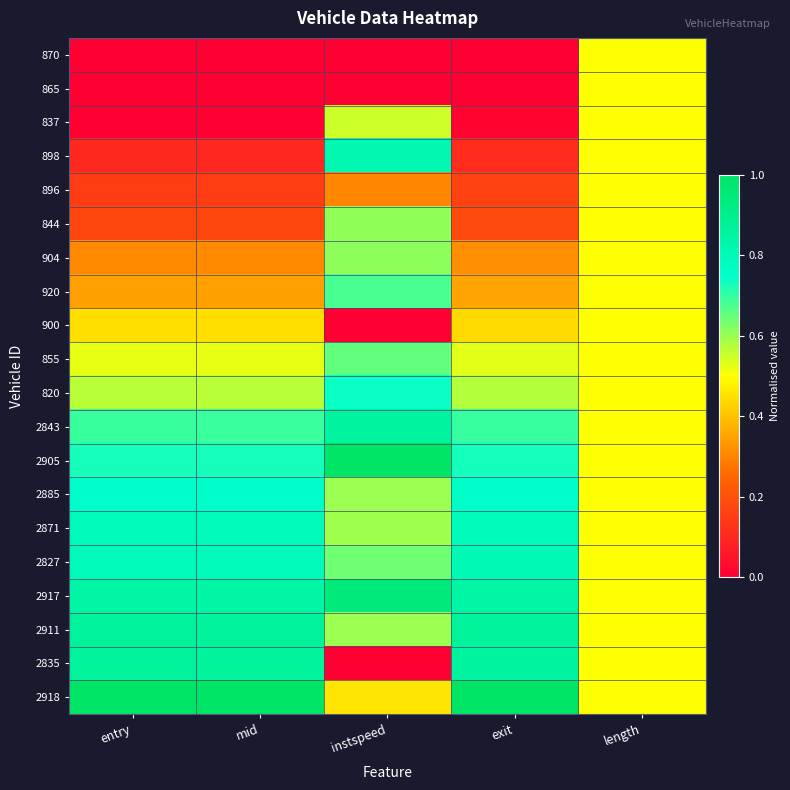

Reading left to right, transcribe all the data shown in this chart.

870: entry=0.0	mid=0.0	instspeed=0.0	exit=0.0	length=0.5
865: entry=0.0	mid=0.0	instspeed=0.0	exit=0.0	length=0.5
837: entry=0.0	mid=0.0	instspeed=0.5	exit=0.0	length=0.5
898: entry=0.1	mid=0.1	instspeed=0.8	exit=0.1	length=0.5
896: entry=0.1	mid=0.2	instspeed=0.3	exit=0.2	length=0.5
844: entry=0.2	mid=0.2	instspeed=0.6	exit=0.2	length=0.5
904: entry=0.3	mid=0.3	instspeed=0.6	exit=0.3	length=0.5
920: entry=0.3	mid=0.3	instspeed=0.7	exit=0.4	length=0.5
900: entry=0.4	mid=0.4	instspeed=0.0	exit=0.4	length=0.5
855: entry=0.5	mid=0.5	instspeed=0.7	exit=0.5	length=0.5
820: entry=0.6	mid=0.6	instspeed=0.7	exit=0.6	length=0.5
2843: entry=0.7	mid=0.7	instspeed=0.9	exit=0.7	length=0.5
2905: entry=0.7	mid=0.7	instspeed=1.0	exit=0.7	length=0.5
2885: entry=0.8	mid=0.8	instspeed=0.6	exit=0.8	length=0.5
2871: entry=0.8	mid=0.8	instspeed=0.6	exit=0.8	length=0.5
2827: entry=0.8	mid=0.8	instspeed=0.6	exit=0.8	length=0.5
2917: entry=0.8	mid=0.8	instspeed=0.9	exit=0.8	length=0.5
2911: entry=0.9	mid=0.9	instspeed=0.6	exit=0.9	length=0.5
2835: entry=0.9	mid=0.9	instspeed=0.0	exit=0.9	length=0.5
2918: entry=1.0	mid=1.0	instspeed=0.5	exit=1.0	length=0.5